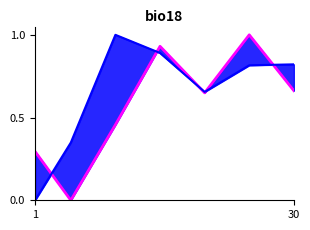

Is it true that currentAveragePriceHQ equals 0.4 at 1?

False